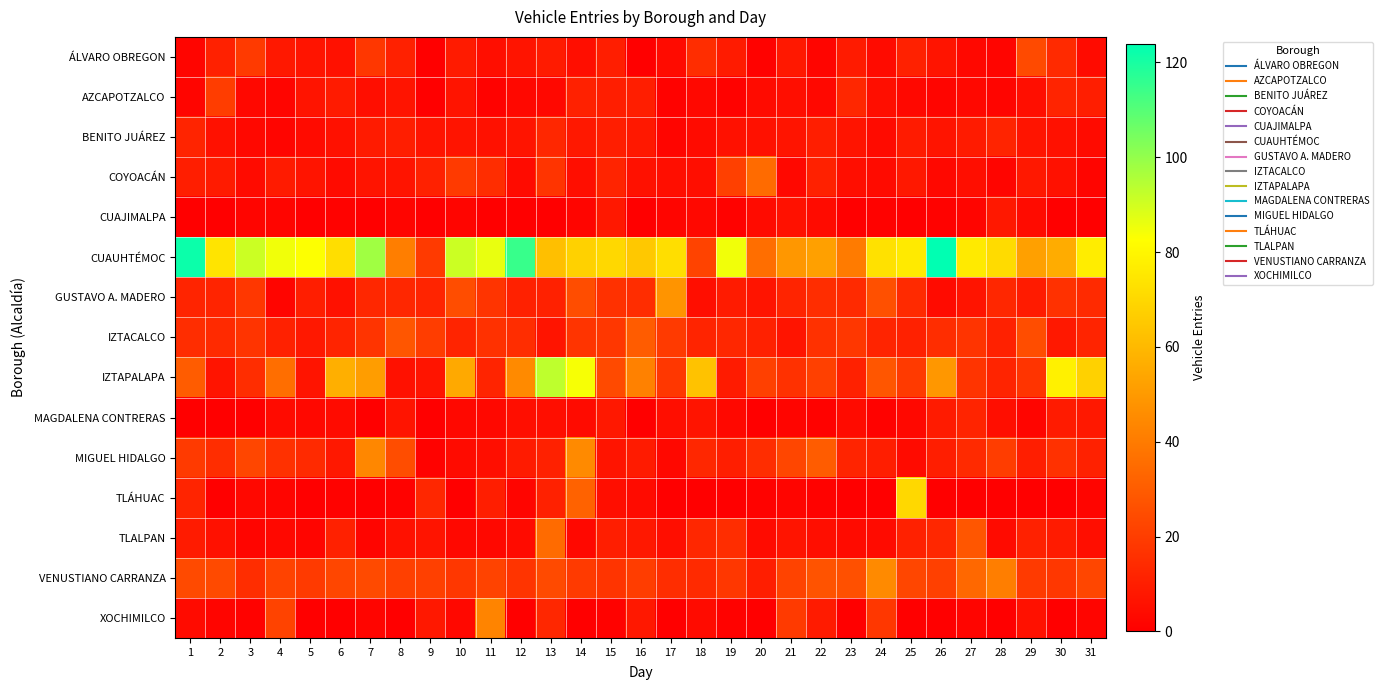

At how many categories does at least one series exceed 60?

24